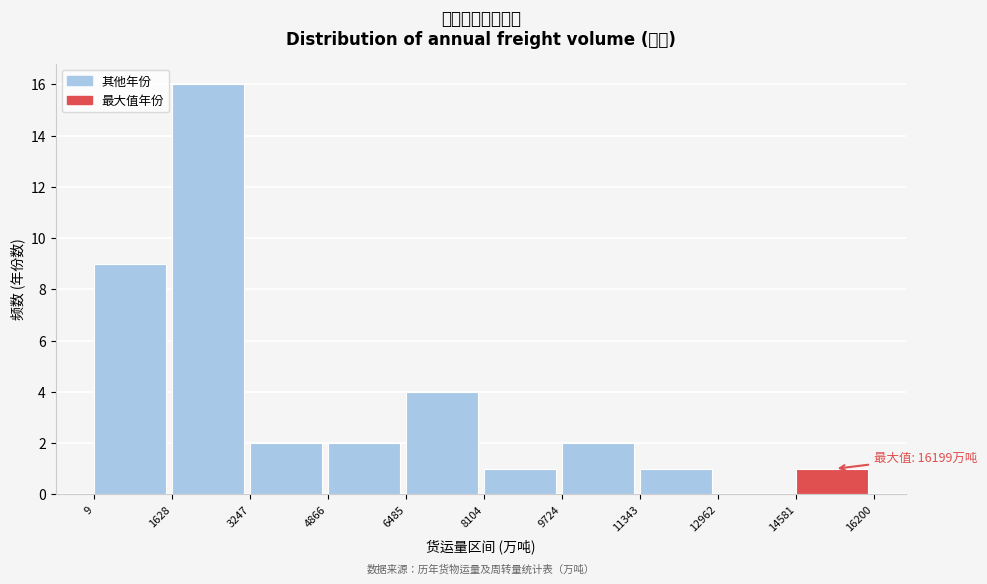

Which range on the x-axis has the tallest bar?

1628 to 3247